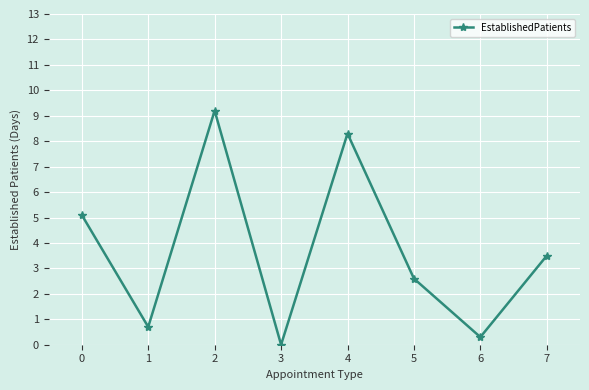

How many positive values are there?

7